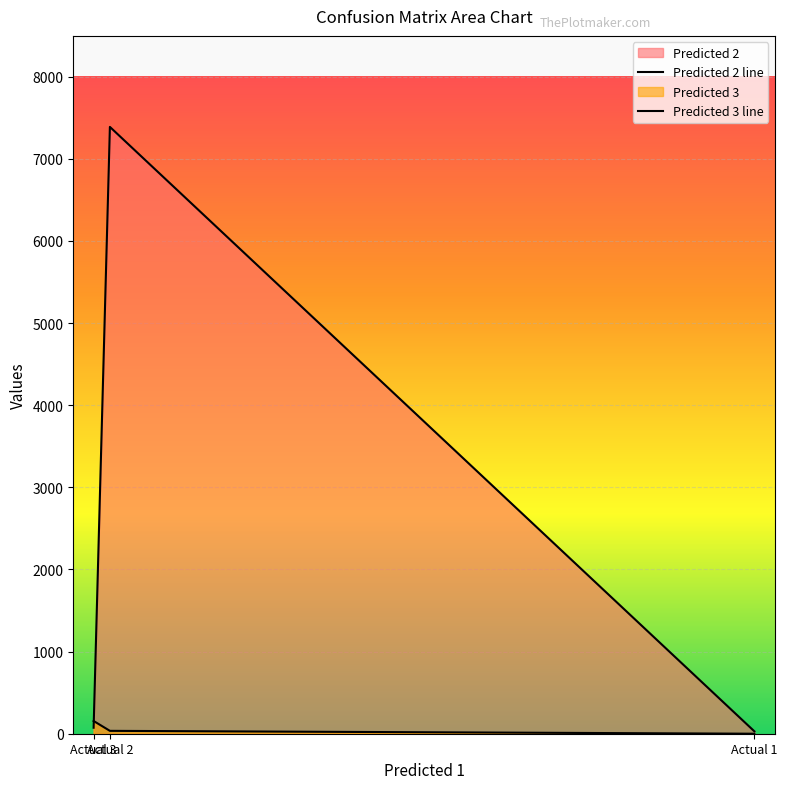

What is the change in value from Actual 3 to Actual 1?

-44